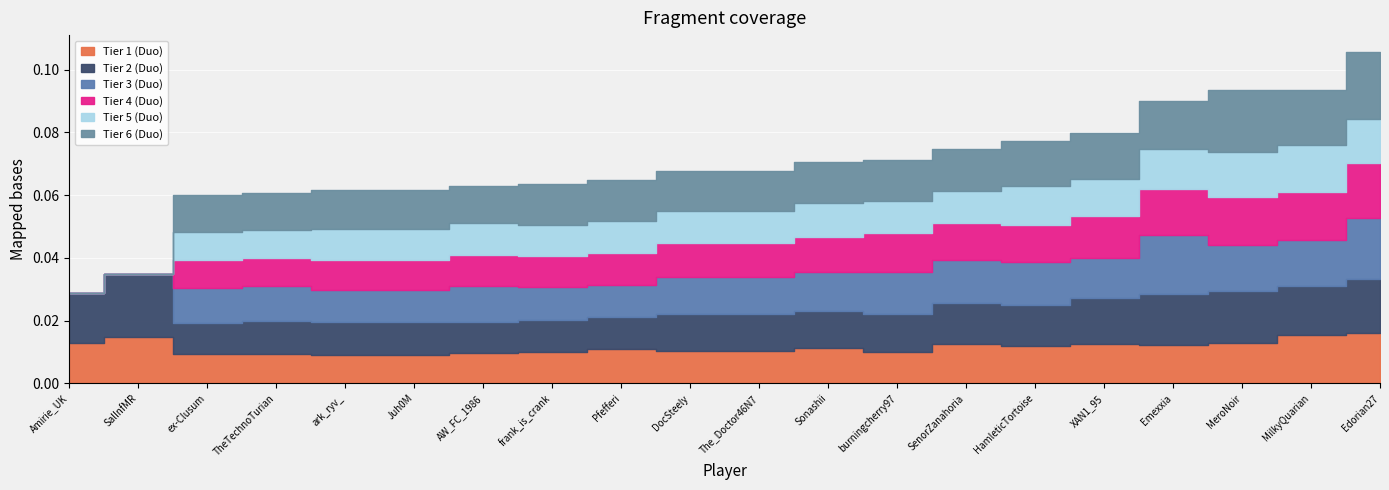

Rank the series by their maximum value, from highest to lowest.

Tier 6 (Duo), Tier 2 (Duo), Tier 3 (Duo), Tier 4 (Duo), Tier 1 (Duo), Tier 5 (Duo)